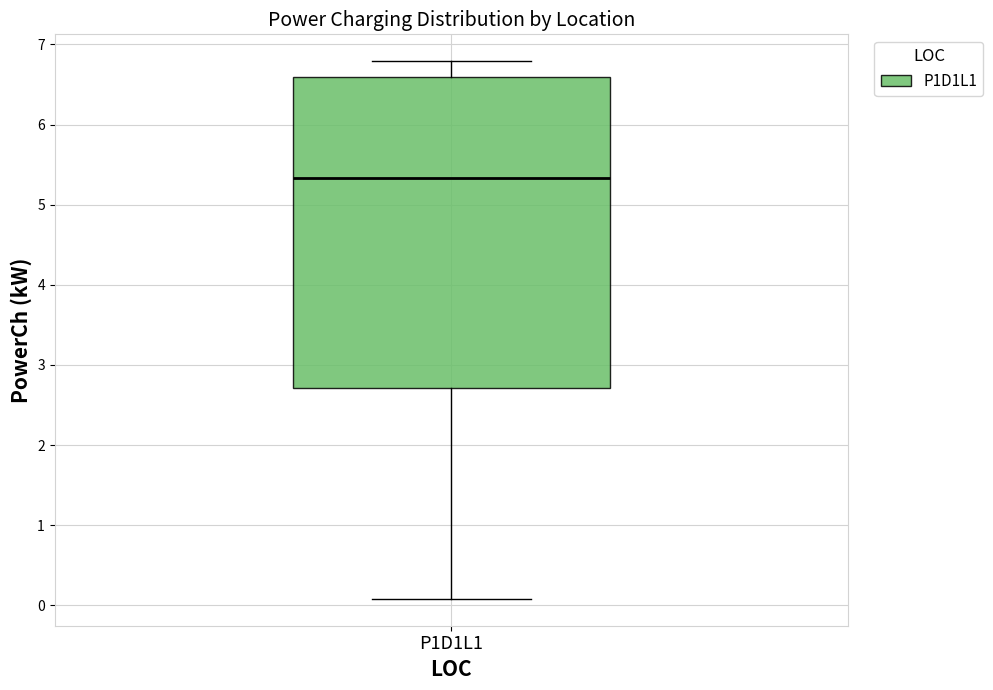

Where does the lower whisker of the box for P1D1L1 end on the y-axis? The values are not printed on the chart, so give them approximately, as read against the axis.

0.1